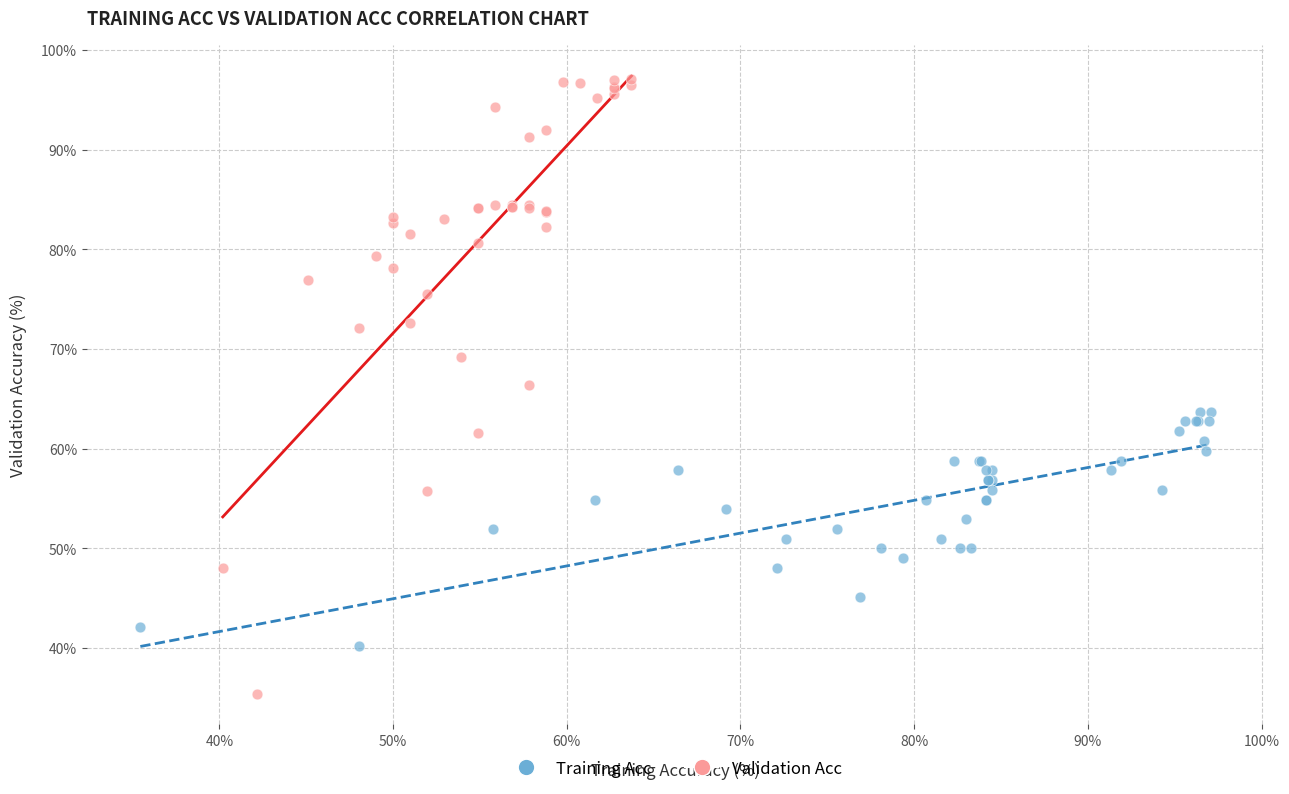

Which series contains the lowest Y value?

Validation Acc